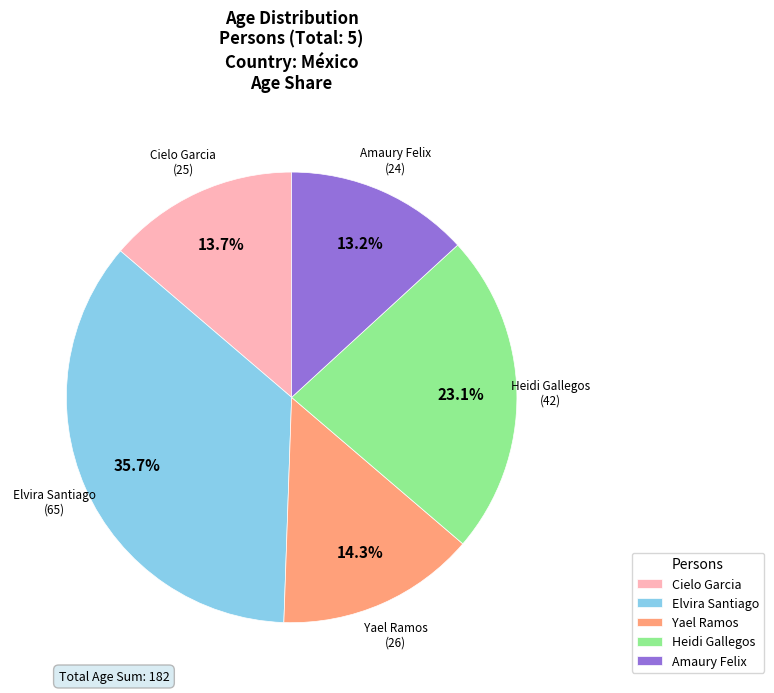

How many segments does this pie chart have?

5